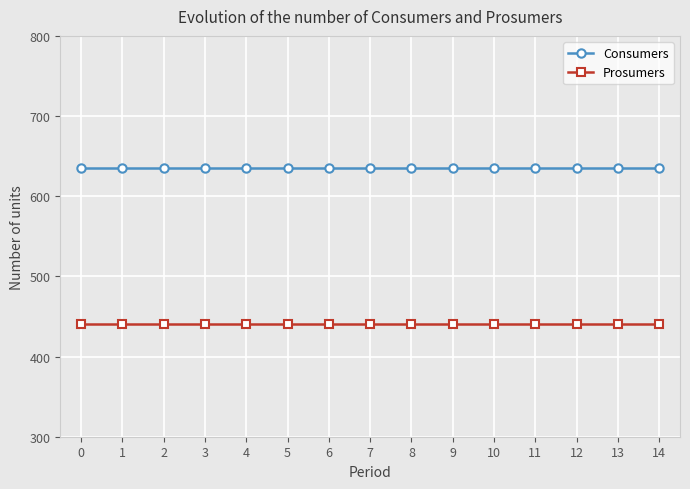

How many categories are shown in the chart?

15